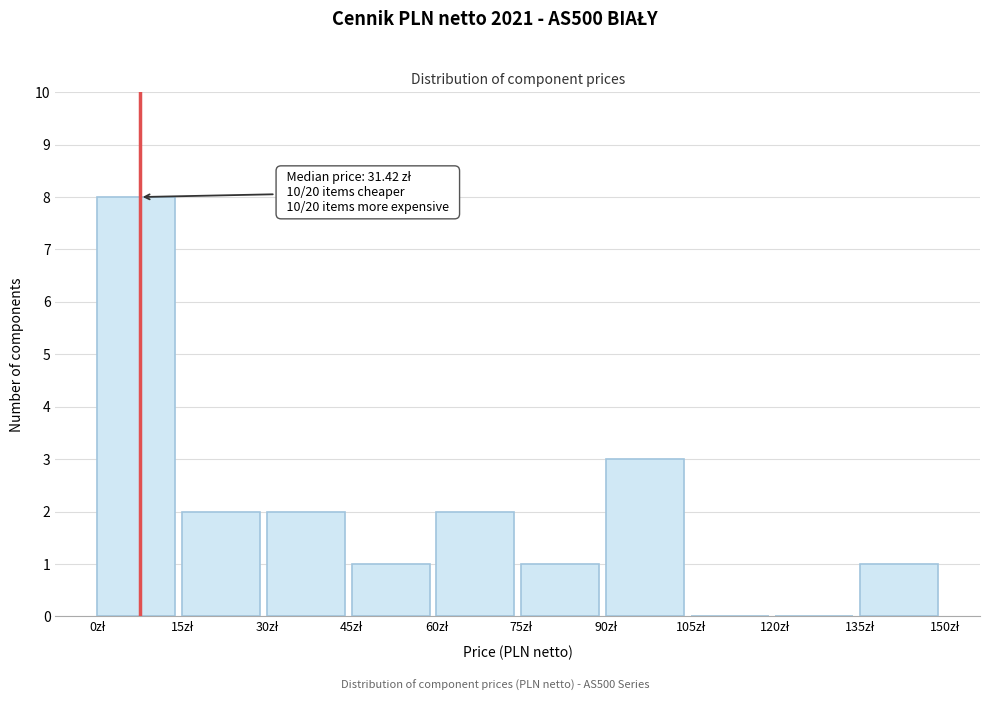

Which range on the x-axis has the tallest bar?

0 to 15